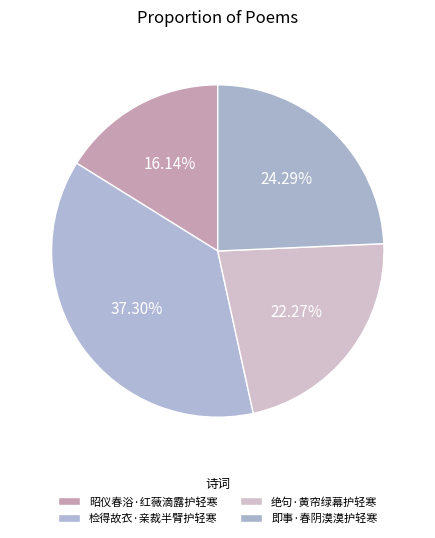

Is it true that 即事·春阴漠漠护轻寒 is 14% of the pie?

False